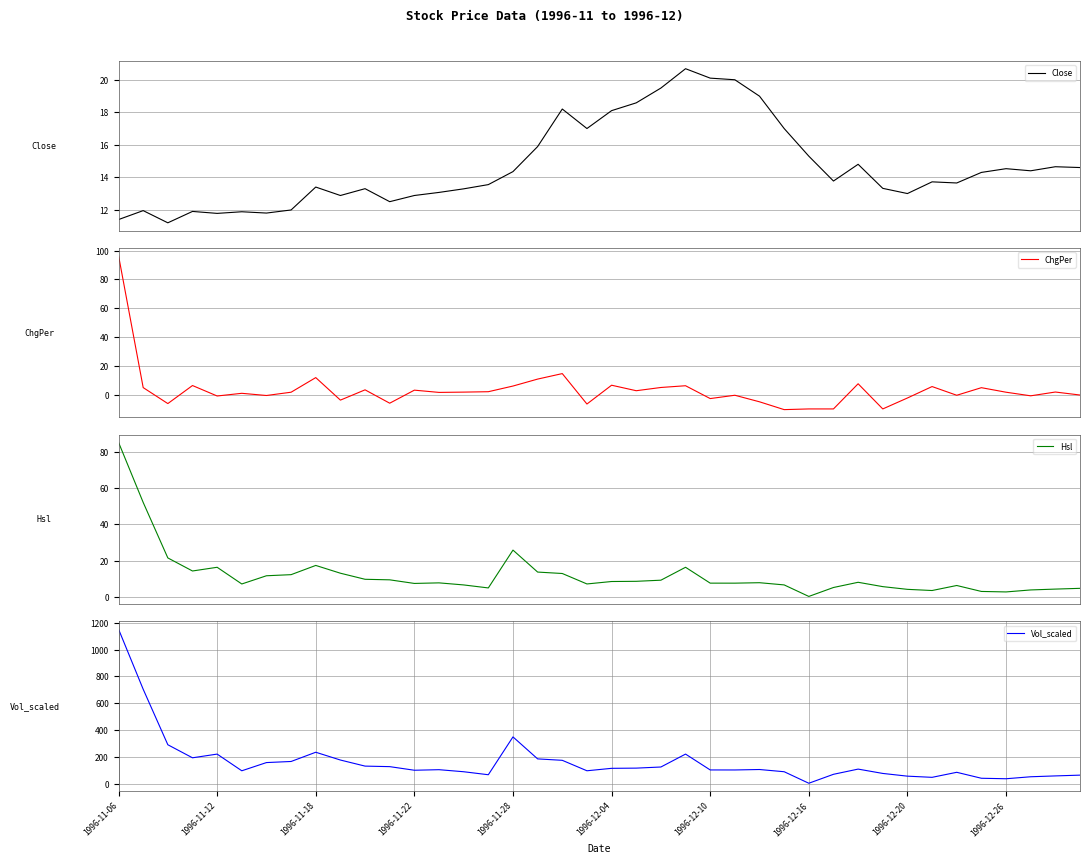

What is the average value of the Vol_scaled series?

162.0